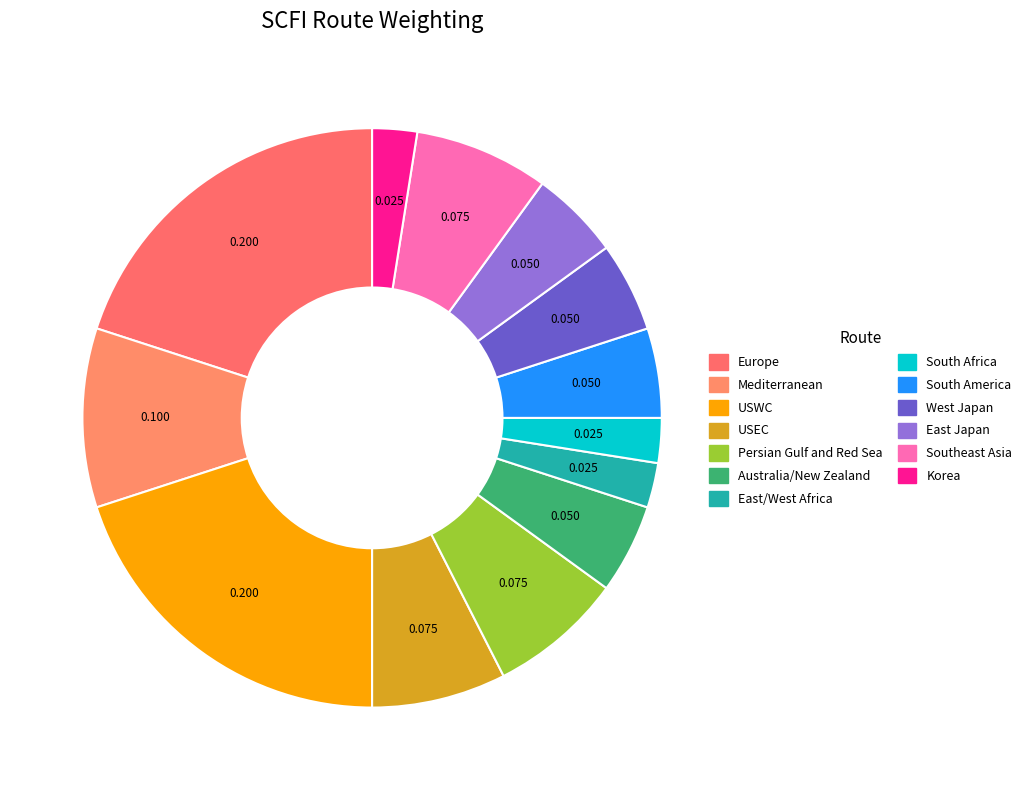

Is it true that Persian Gulf and Red Sea is 2% of the pie?

False